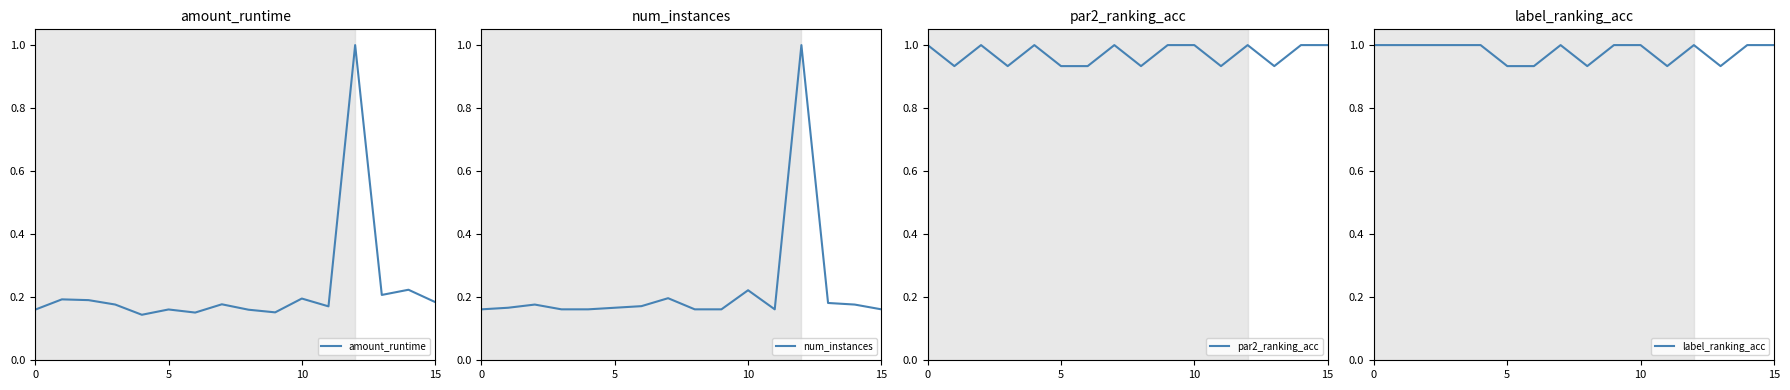

What is the sum of all amount_runtime values?

3.7